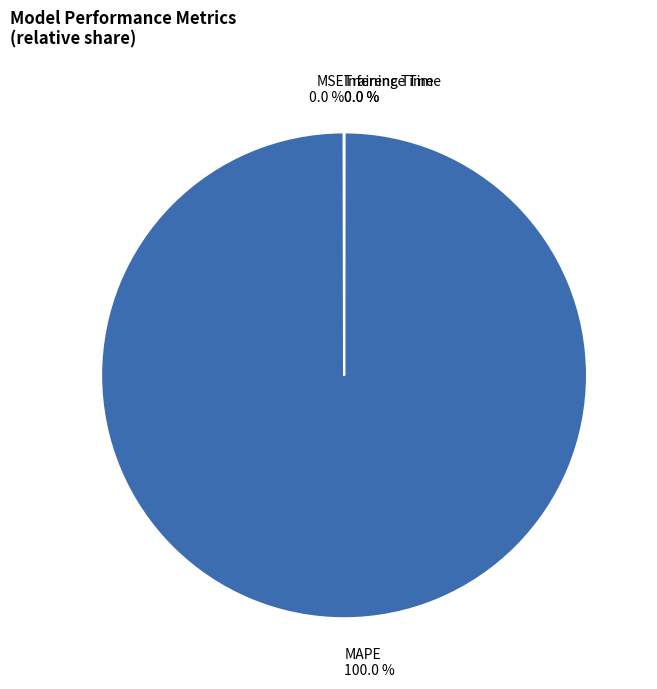

True or false: MAPE accounts for 90% of the total.

False